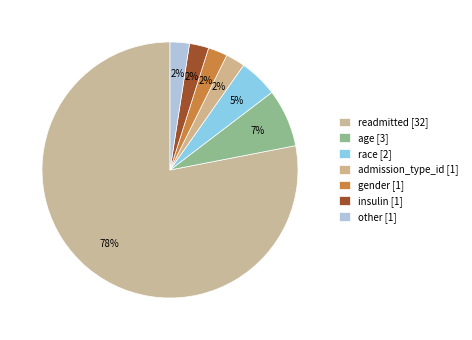

Count the number of slices in the pie.

7